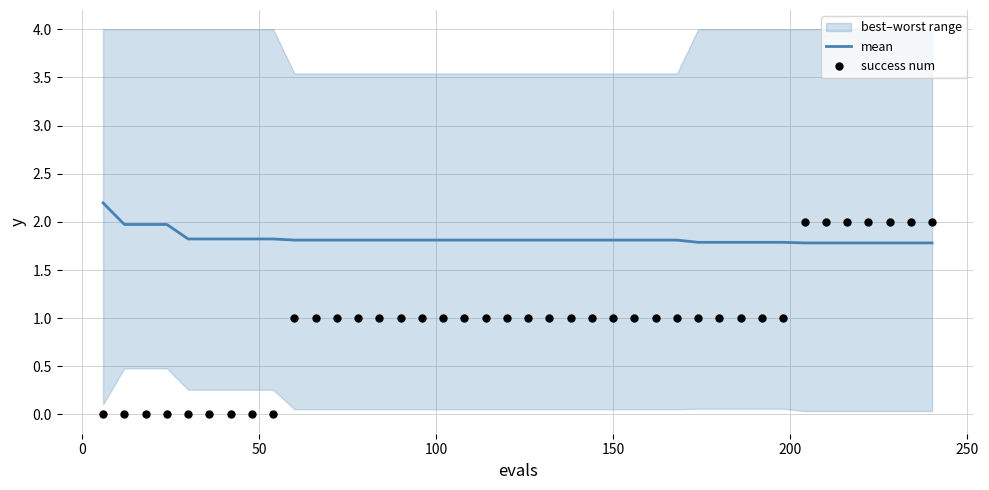

Which series has the largest total across all categories?

mean